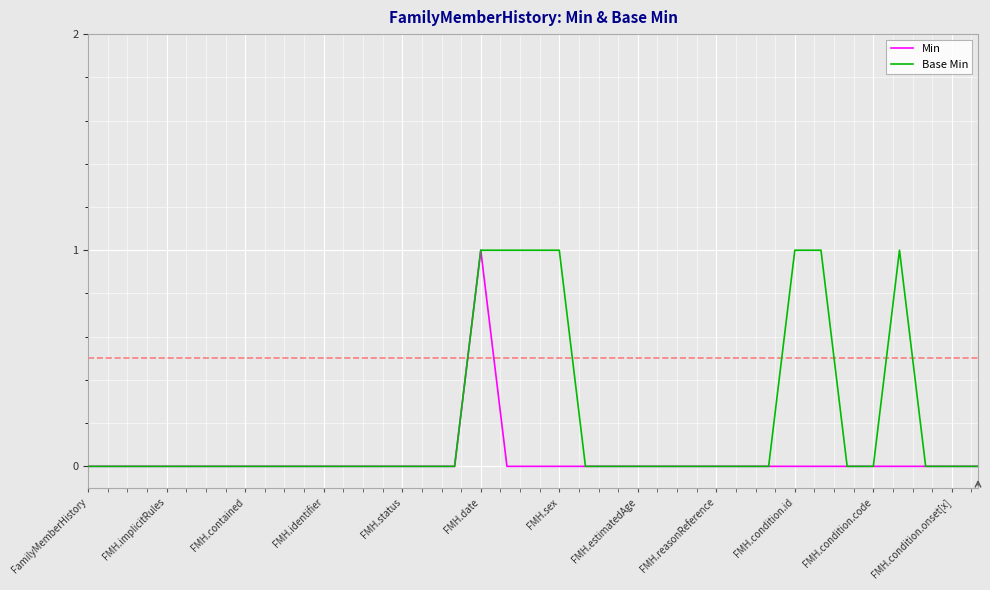

Rank the series by their average value, from lowest to highest.

Min, Base Min